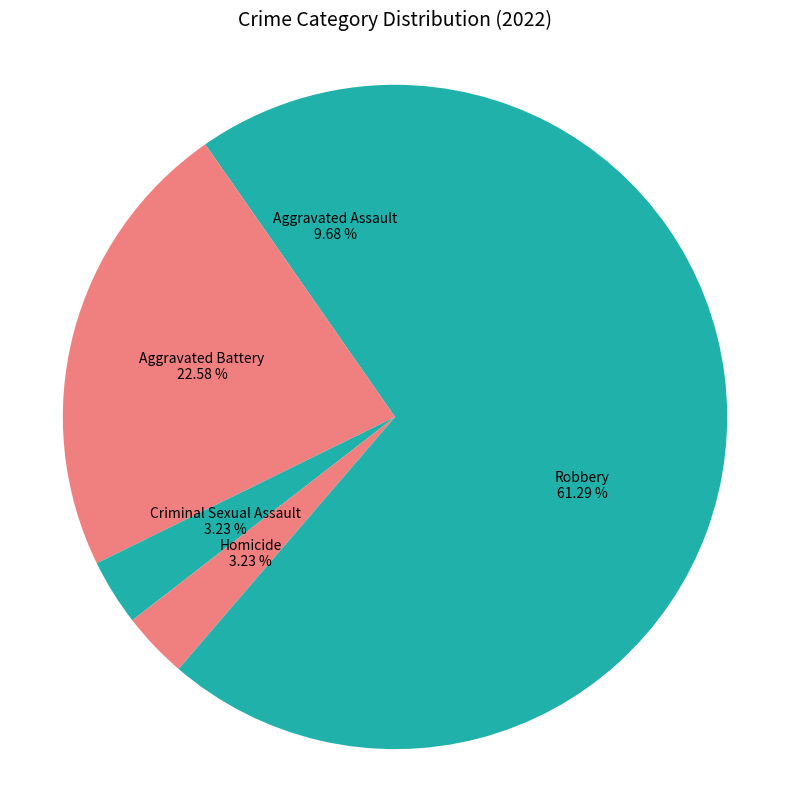

Which slice represents more than half of the pie?

Robbery